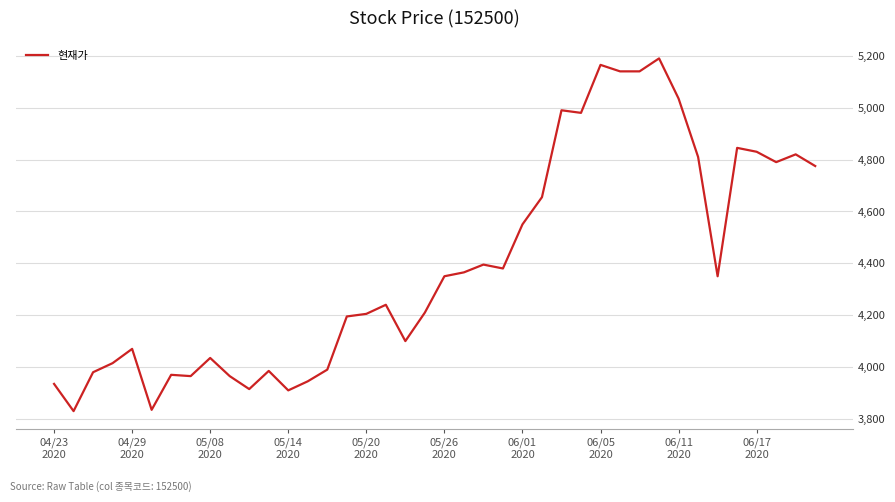

What is the maximum value shown in the chart?

5190